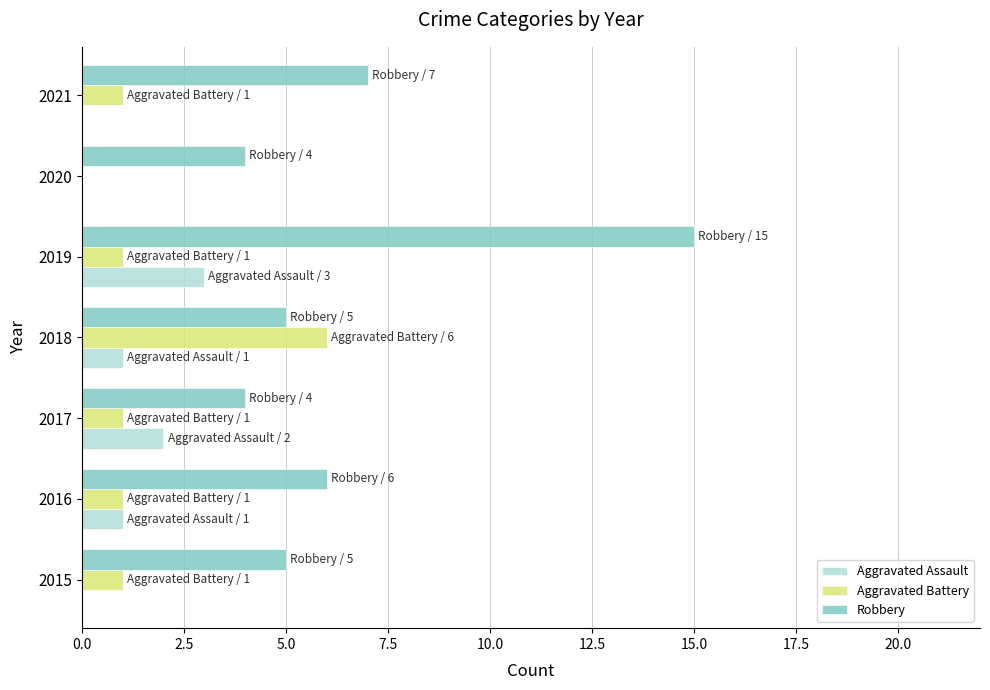

What is the sum of all Robbery values?

46